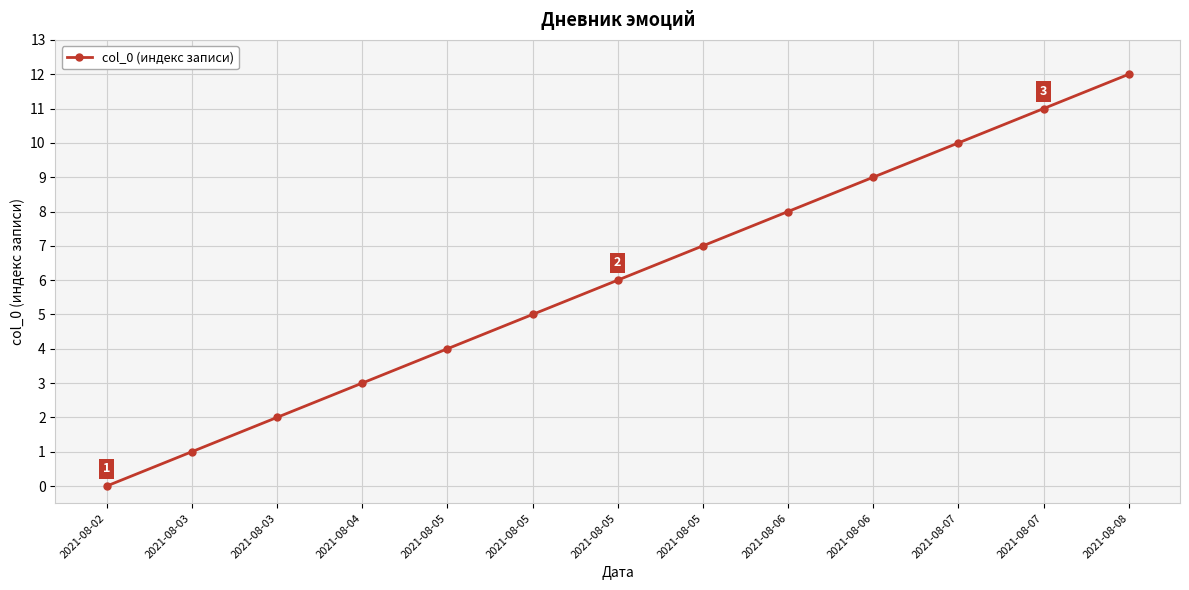

Count the number of categories in the chart.

13